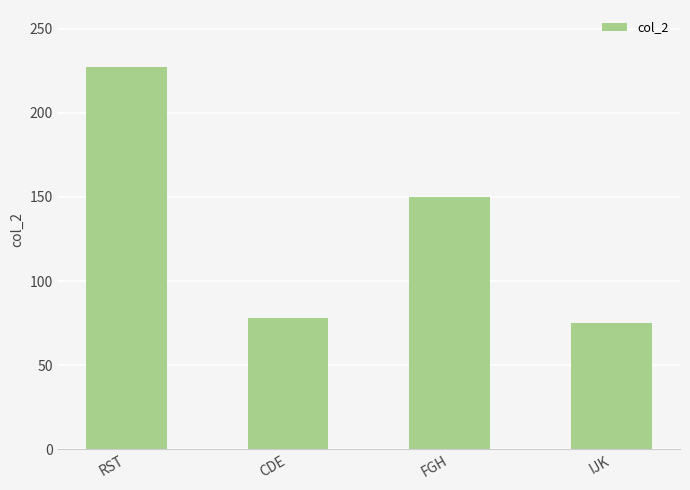

True or false: the data shows 75 at IJK.

True